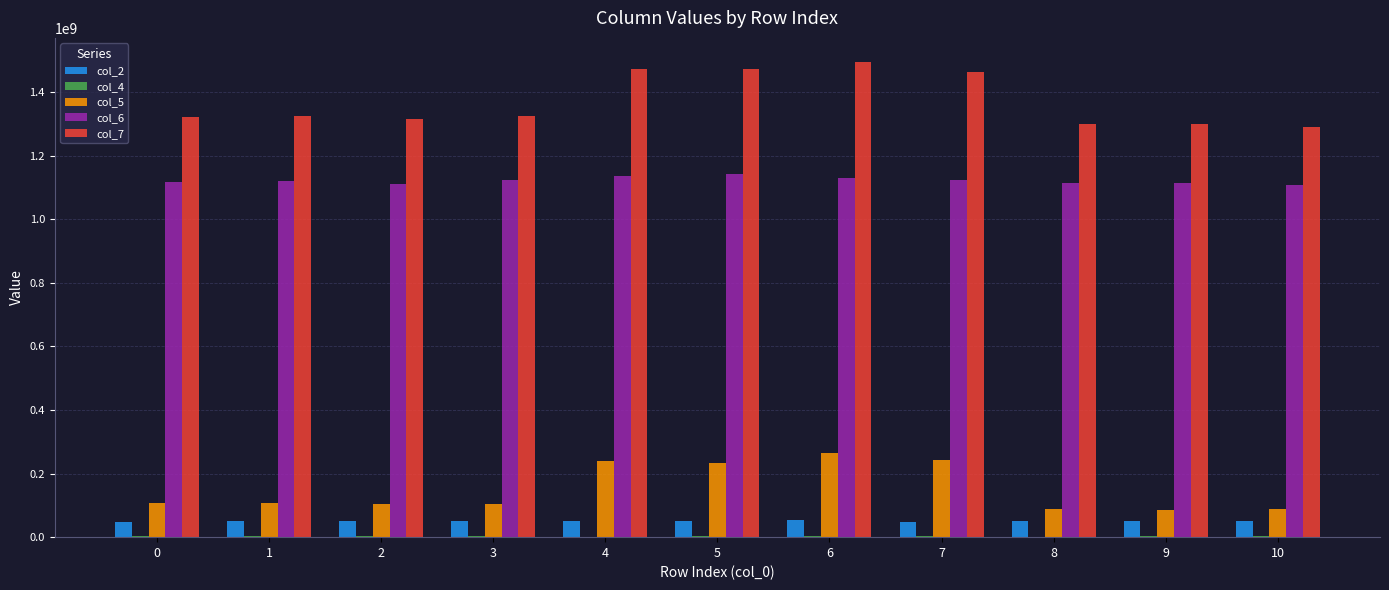

How many categories are shown in the chart?

11